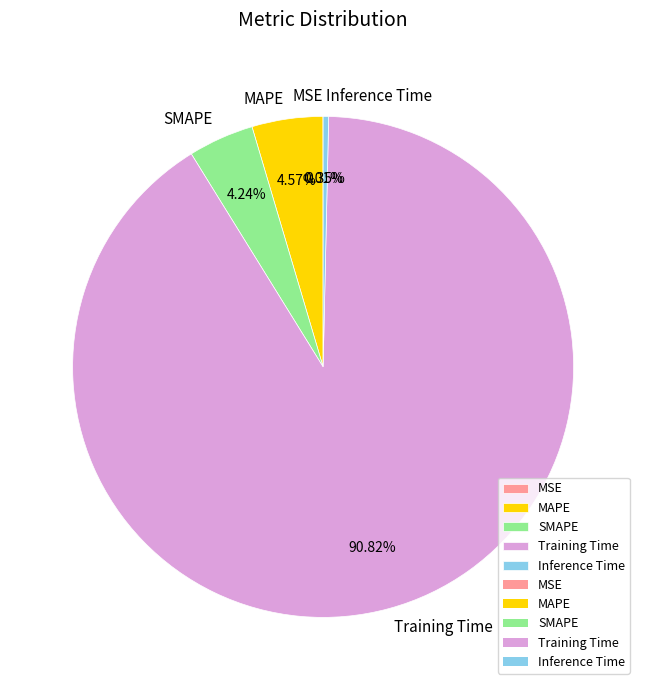

To the nearest percent, what is the difference between the largest and smallest slice percentages?

91%